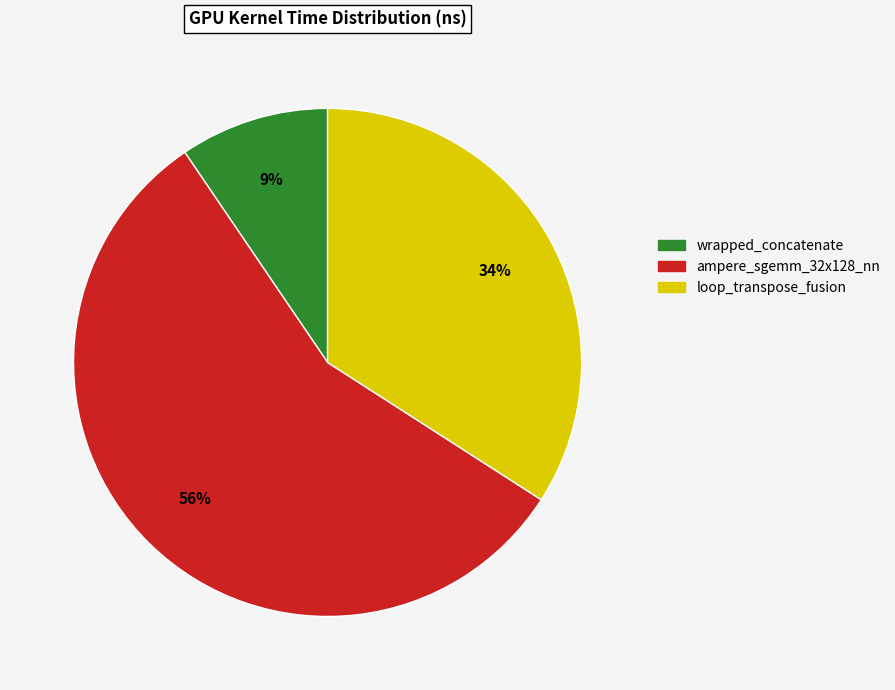

Combined, do wrapped_concatenate and ampere_sgemm_32x128_nn account for over 50%?

Yes